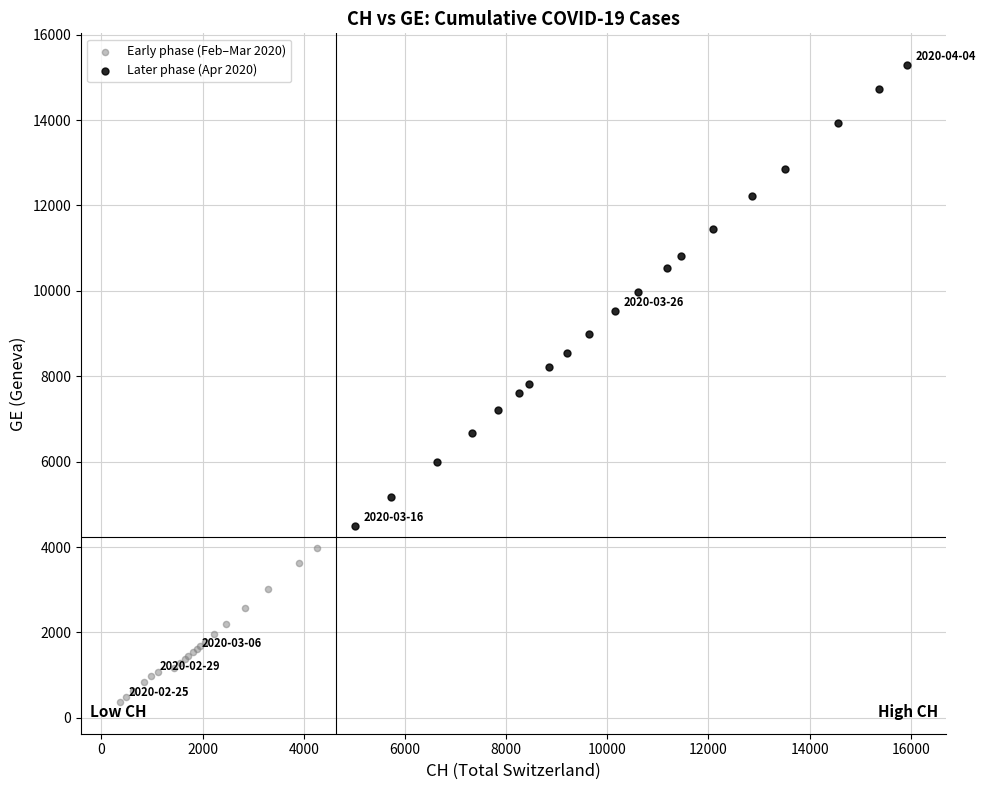

What are all the series names shown in the legend?

Early phase (Feb–Mar 2020), Later phase (Apr 2020)